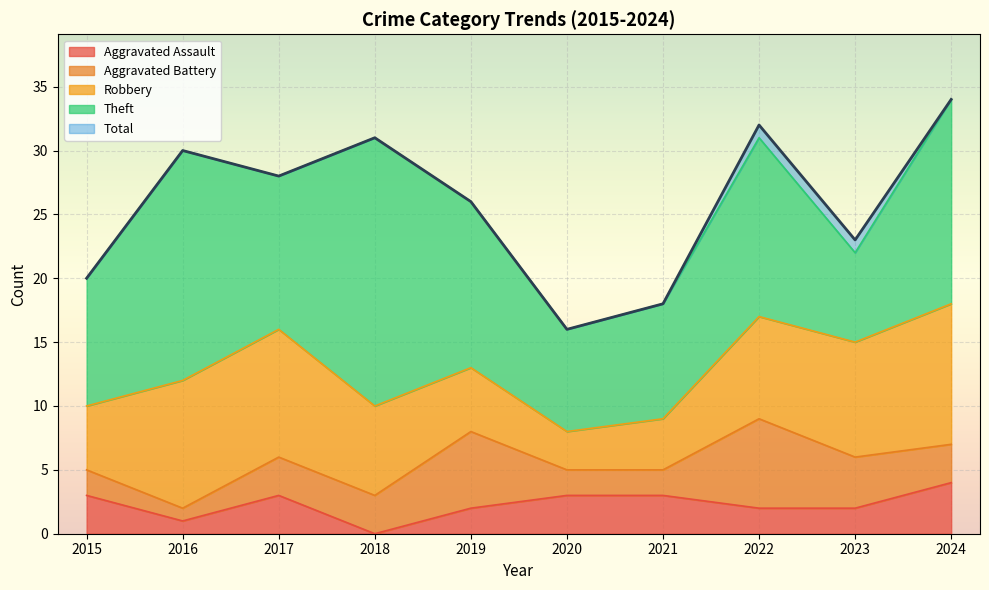

How many lines are shown in the chart?

5